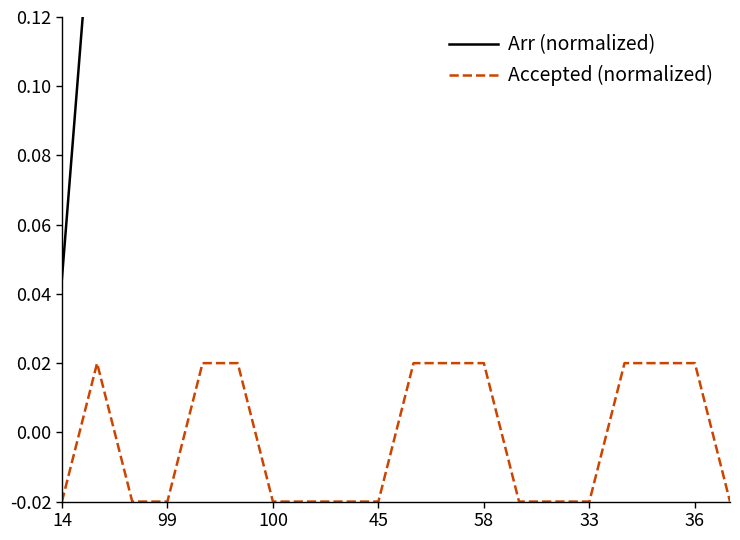

True or false: Arr (normalized) and Accepted (normalized) intersect in this chart.

False